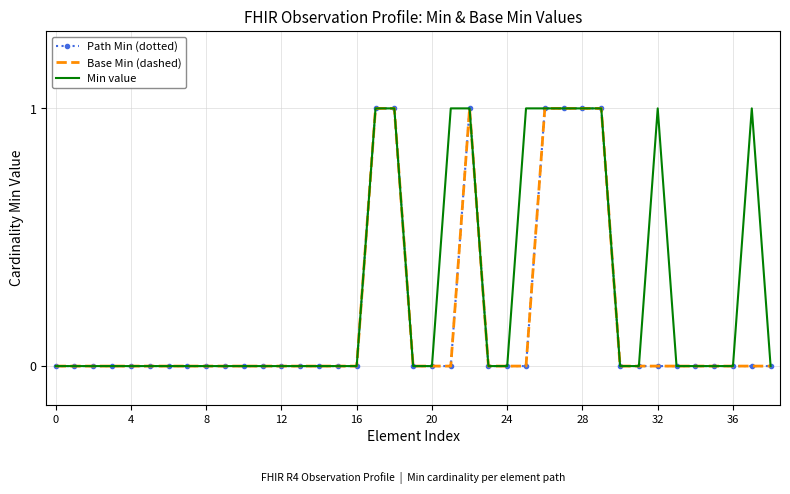

How many series are shown in this chart?

3